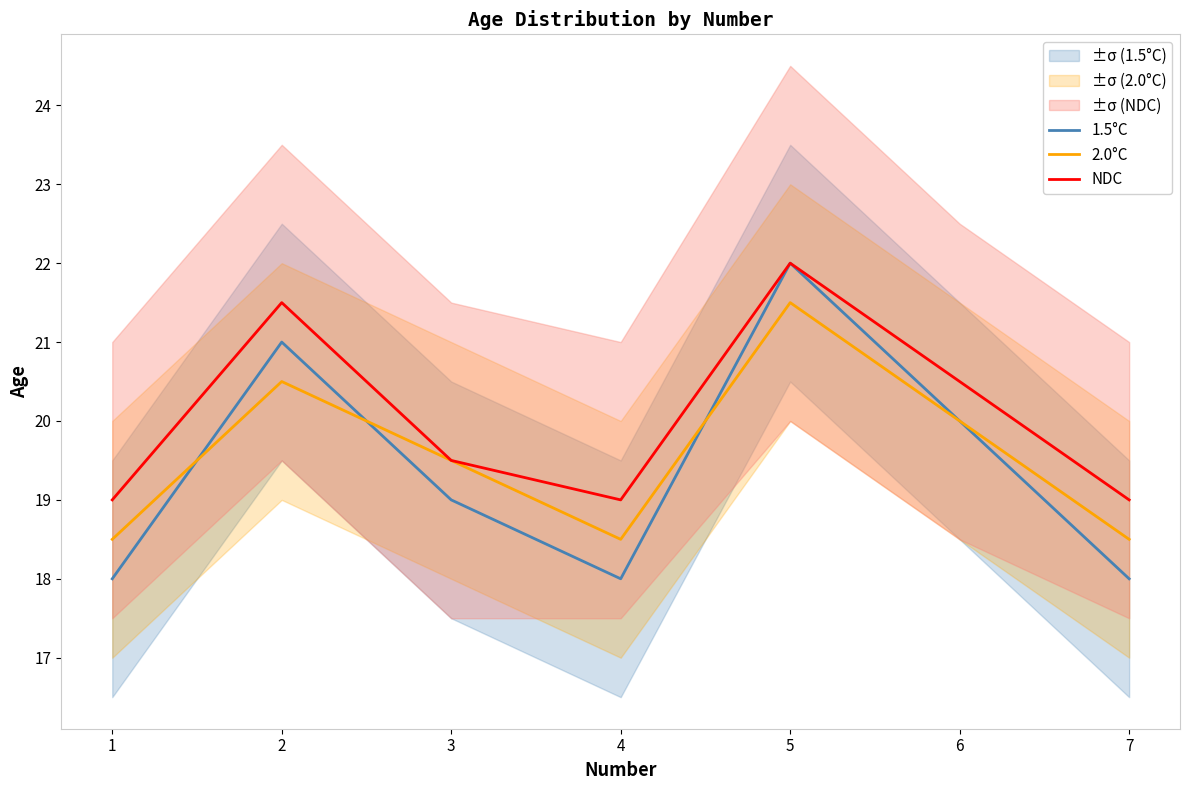

At which category does NDC reach its first local peak?

2